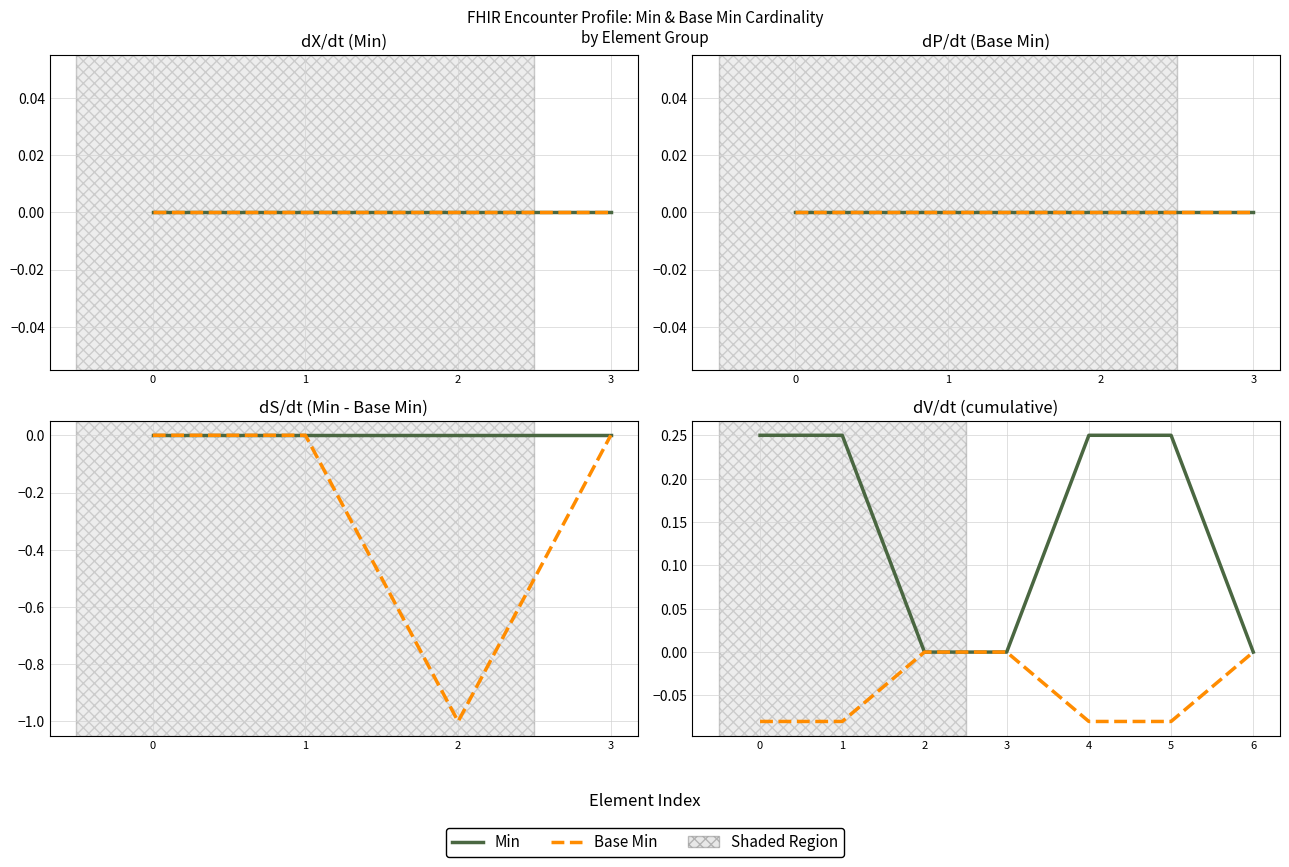

Count the number of categories in the chart.

7